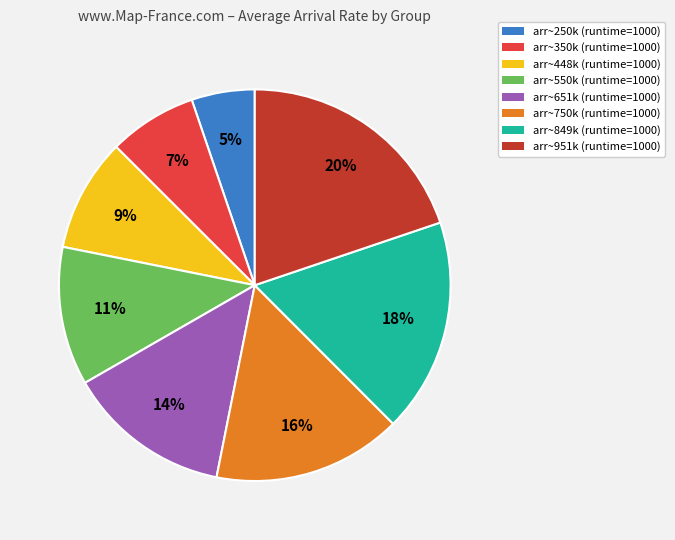

Which category has the biggest portion of the pie?

arr~951k (runtime=1000)